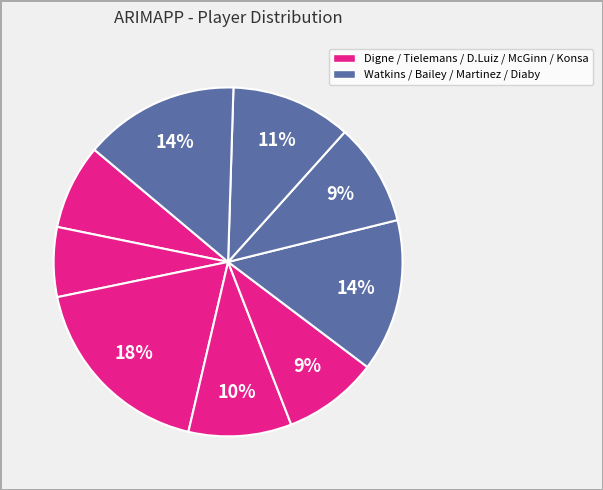

Count the number of slices in the pie.

9